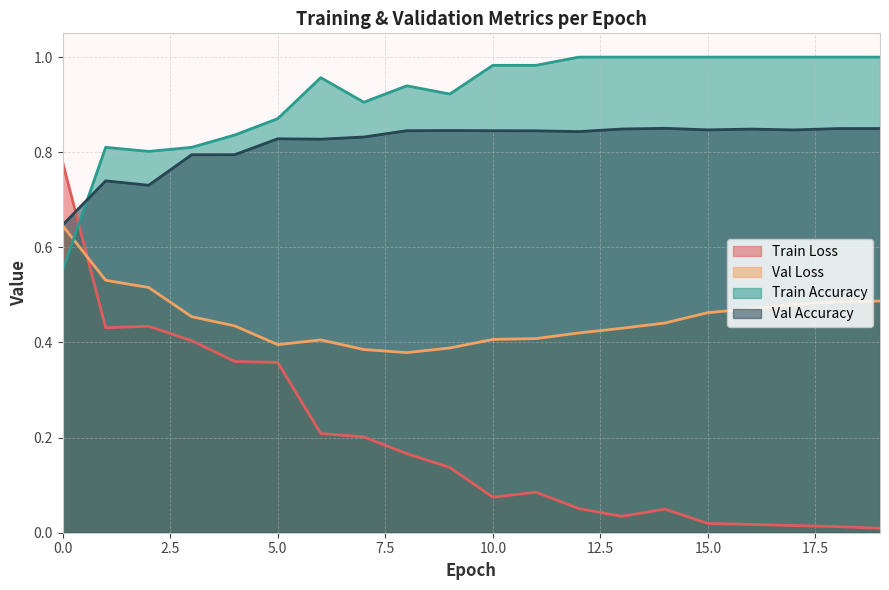

What is the difference between the maximum and minimum values in the val_acc series?

0.2